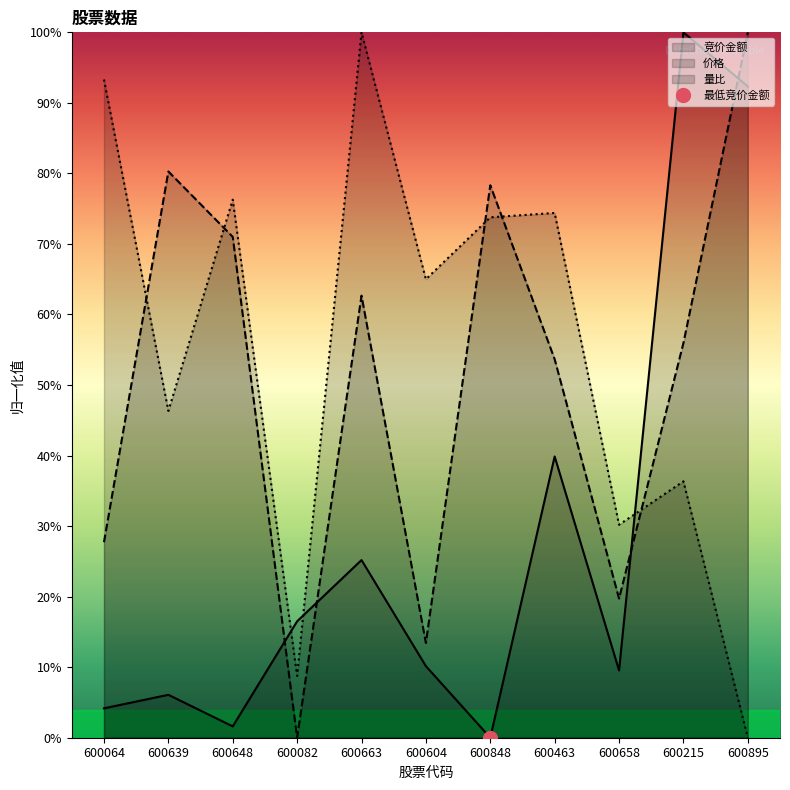

Reading left to right, what are all the values shown in this chart?

竞价金额: 600064=4.2	600639=6.1	600648=1.6	600082=16.5	600663=25.2	600604=10.1	600848=0.0	600463=39.9	600658=9.5	600215=100.0	600895=92.3
价格: 600064=27.7	600639=80.3	600648=71.0	600082=0.0	600663=62.7	600604=13.4	600848=78.3	600463=53.7	600658=19.7	600215=56.0	600895=100.0
量比: 600064=93.3	600639=46.3	600648=76.3	600082=8.8	600663=100.0	600604=65.0	600848=73.8	600463=74.4	600658=30.2	600215=36.3	600895=0.0